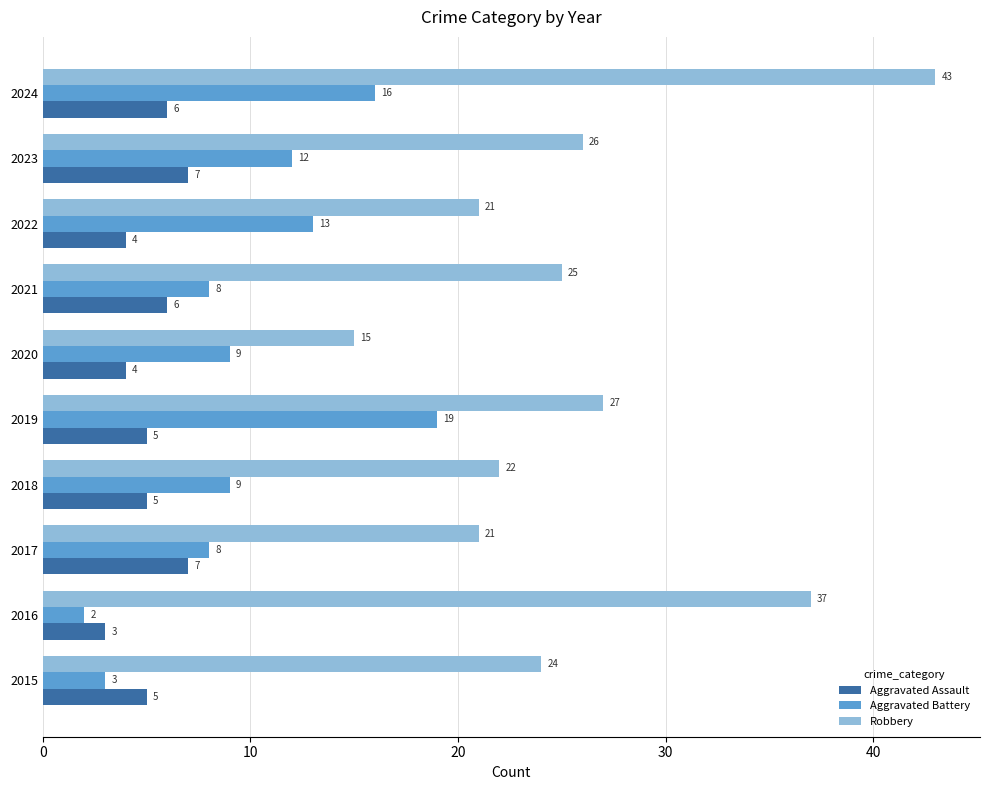

What is the maximum value shown in the chart?

43